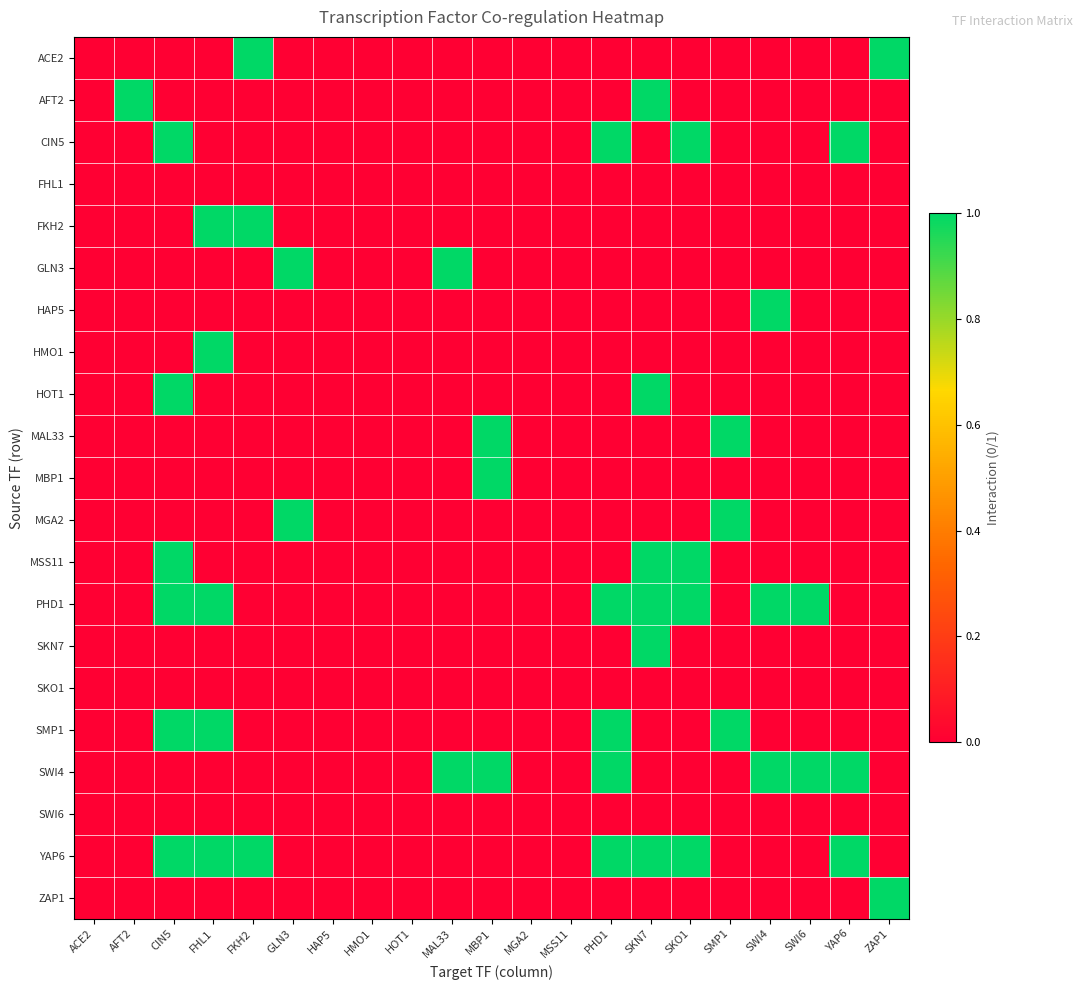

What is the maximum value shown in the chart?

1